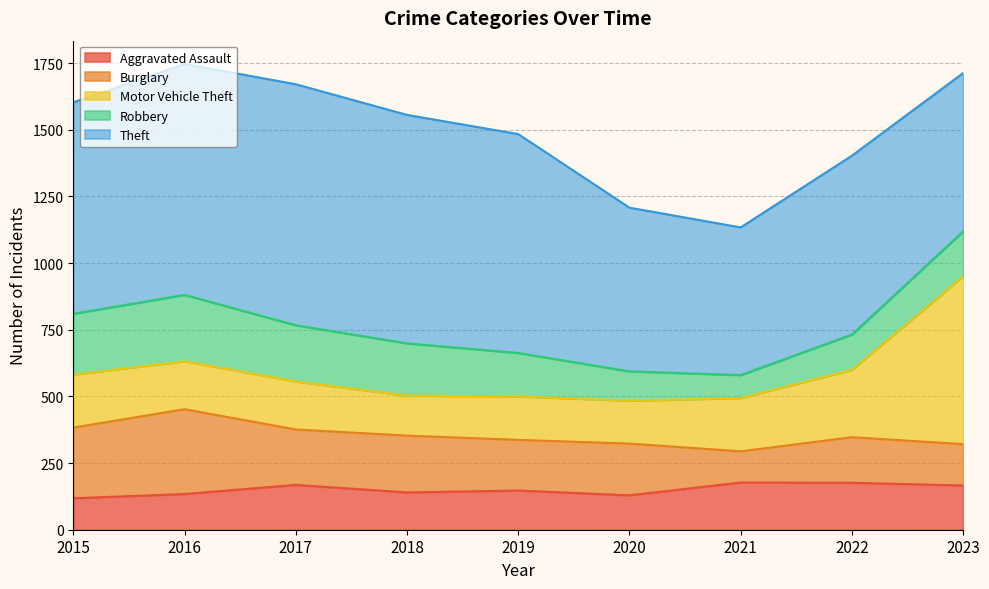

At how many categories does at least one series exceed 444?

9